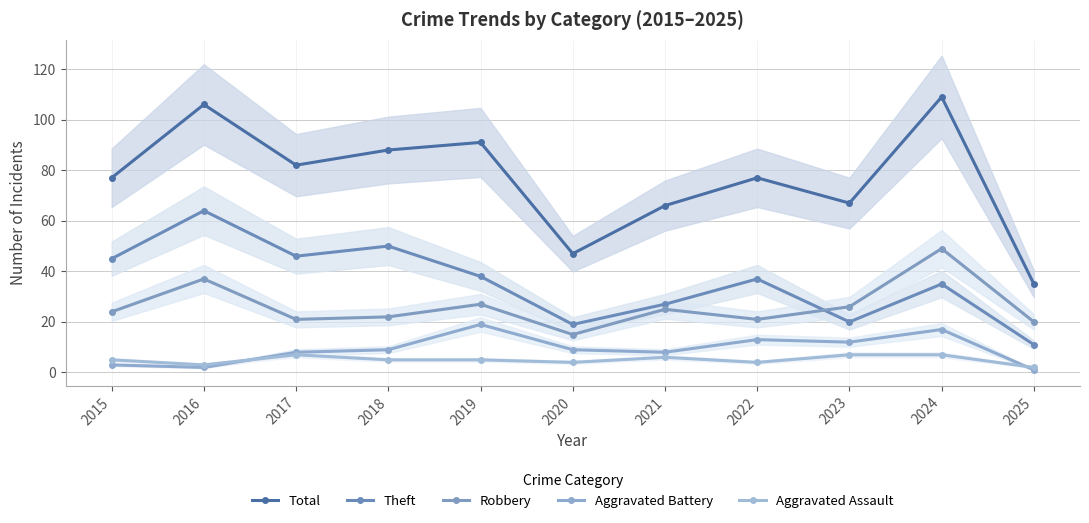

Between 2021 and 2024, which series saw the biggest shift?

Total